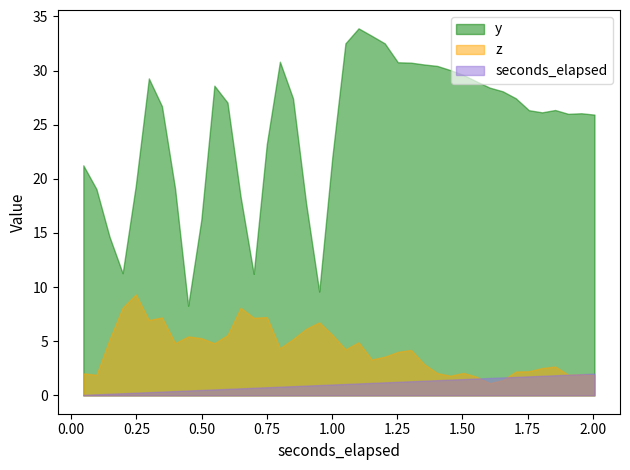

The value of seconds_elapsed at z is 0.1. True or false?

True